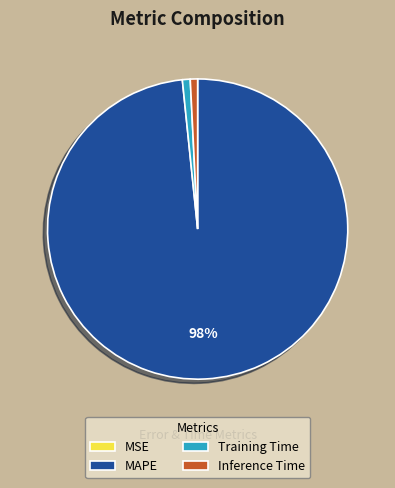

Does Training Time account for over 50% of the chart?

No